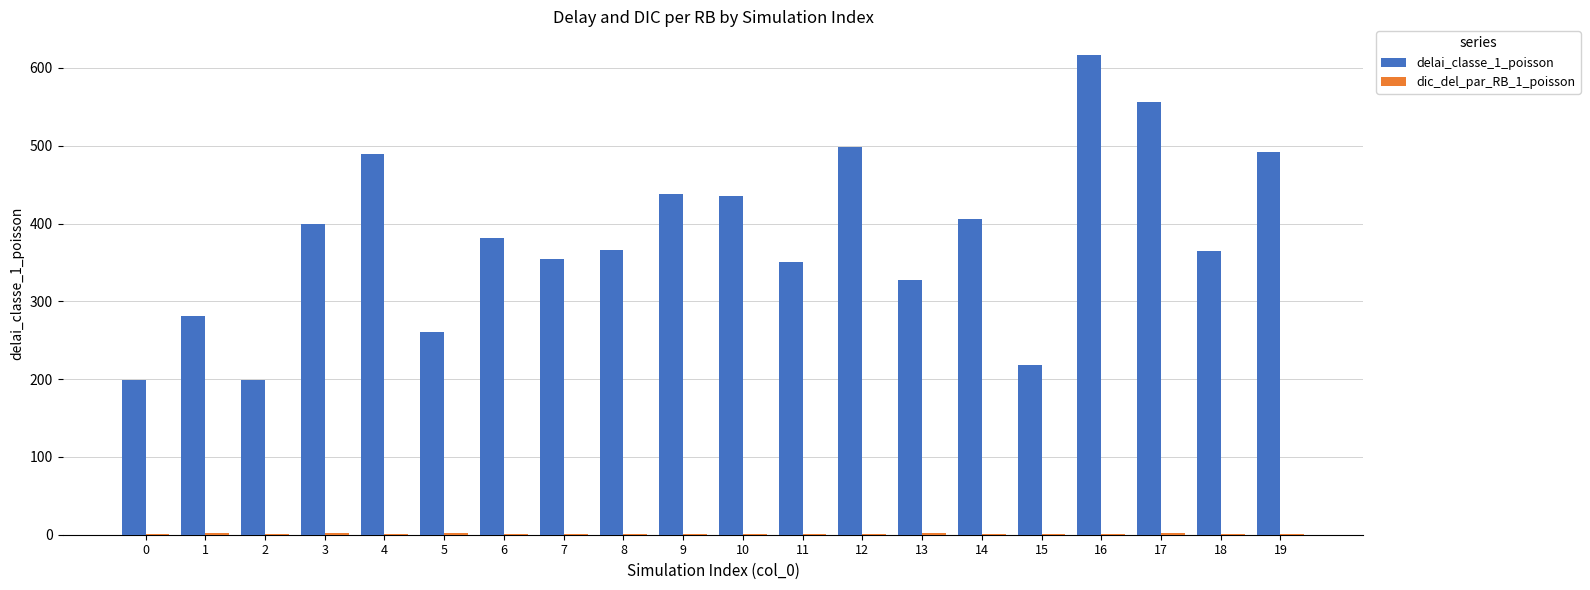

At which category is the sum across all series the highest?

16